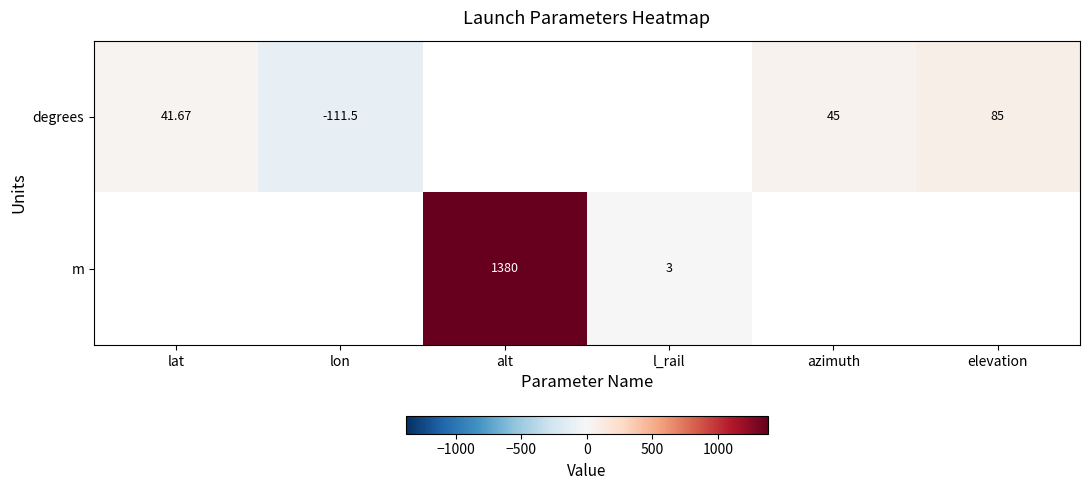

How many values in the degrees series are below 45?

2